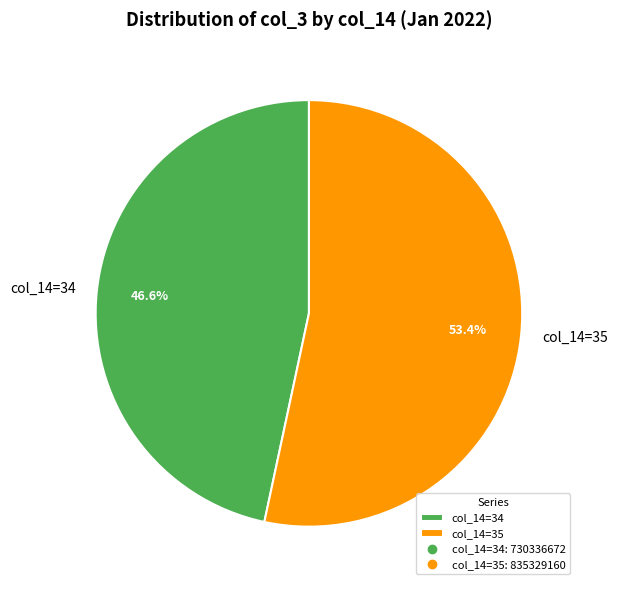

Count the number of slices in the pie.

2